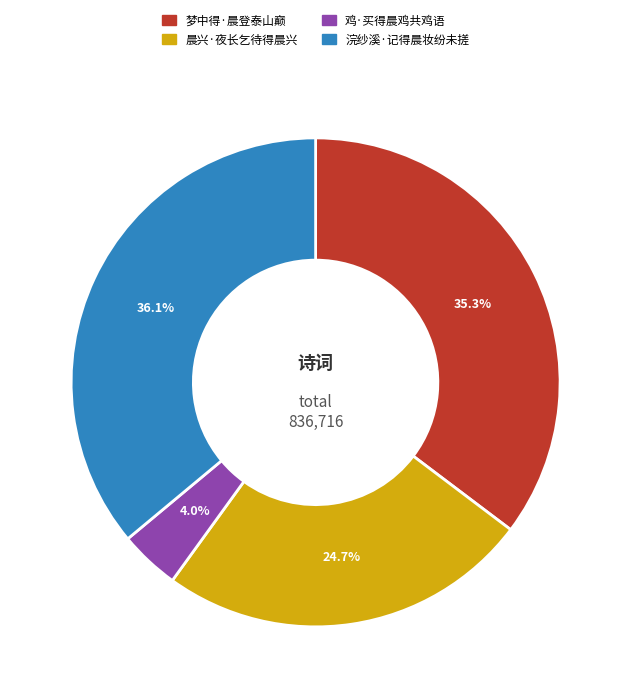

Combined, do 梦中得·晨登泰山巅 and 鸡·买得晨鸡共鸡语 account for over 50%?

No